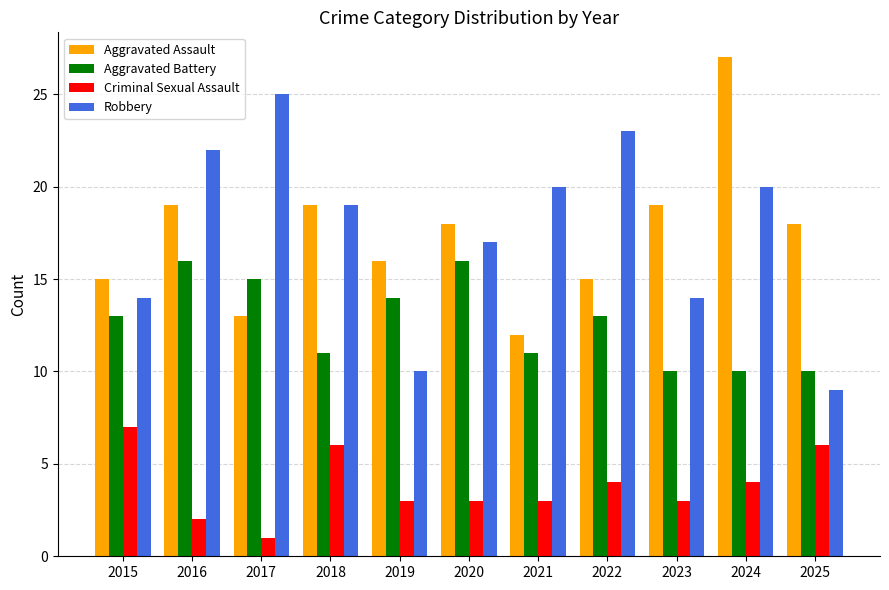

At 2019, list the series in order from largest to smallest.

Aggravated Assault, Aggravated Battery, Robbery, Criminal Sexual Assault